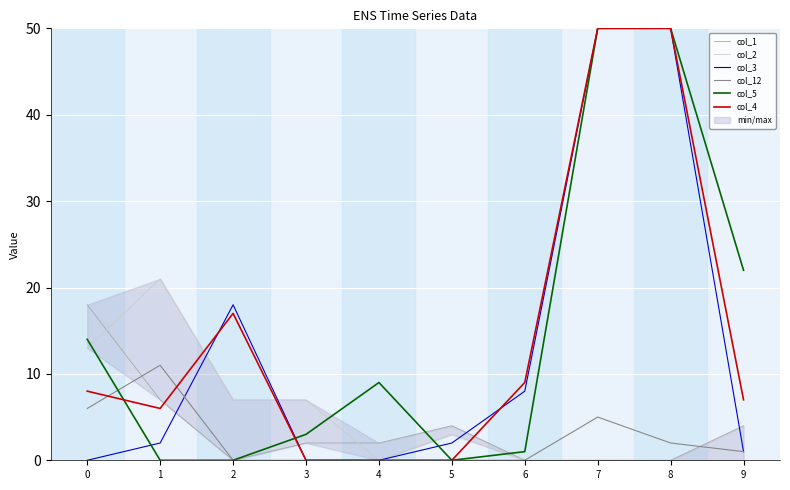

At how many categories does at least one series exceed 14?

6